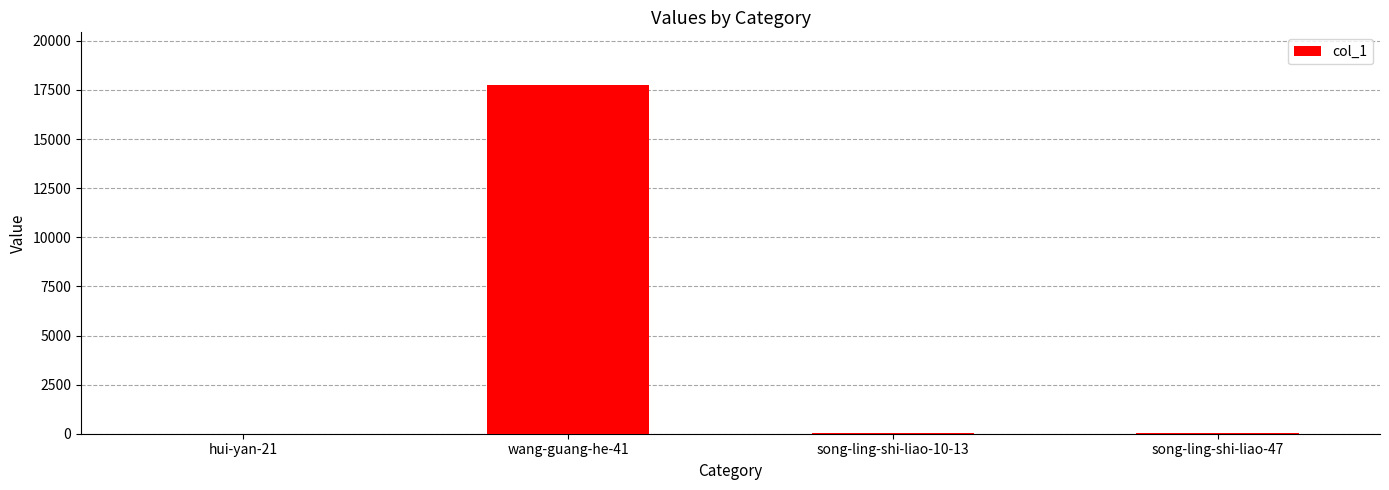

Where is the data nearest to the value 8885?

song-ling-shi-liao-47